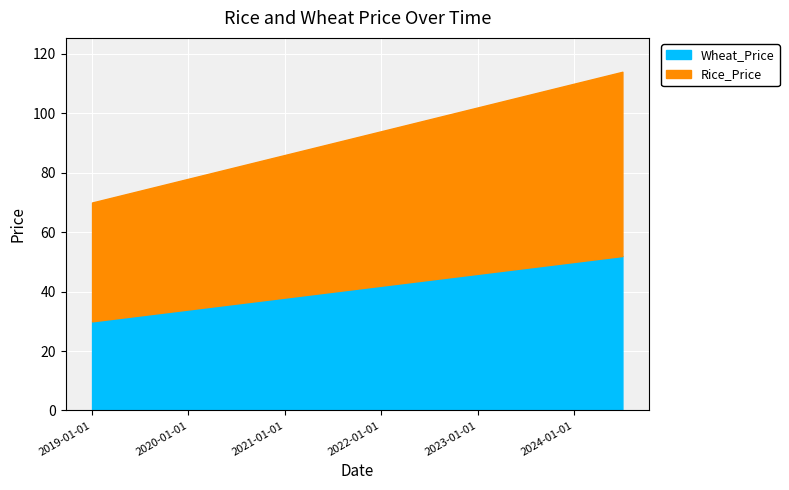

Reading right to left, list all the values displayed in this chart.

Rice_Price: 2024-05-31=62	2024-01-01=60	2023-06-01=58	2023-01-01=56	2022-06-01=54	2022-01-01=52	2021-06-01=50	2021-01-01=48	2020-06-01=46	2020-01-01=44	2019-06-01=42	2019-01-01=40
Wheat_Price: 2024-05-31=52	2024-01-01=50	2023-06-01=48	2023-01-01=46	2022-06-01=44	2022-01-01=42	2021-06-01=40	2021-01-01=38	2020-06-01=36	2020-01-01=34	2019-06-01=32	2019-01-01=30